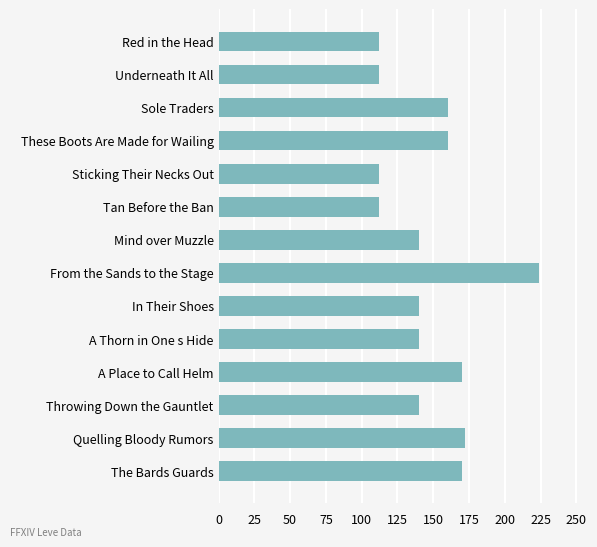

What is the change in value from Sole Traders to Mind over Muzzle?

-20